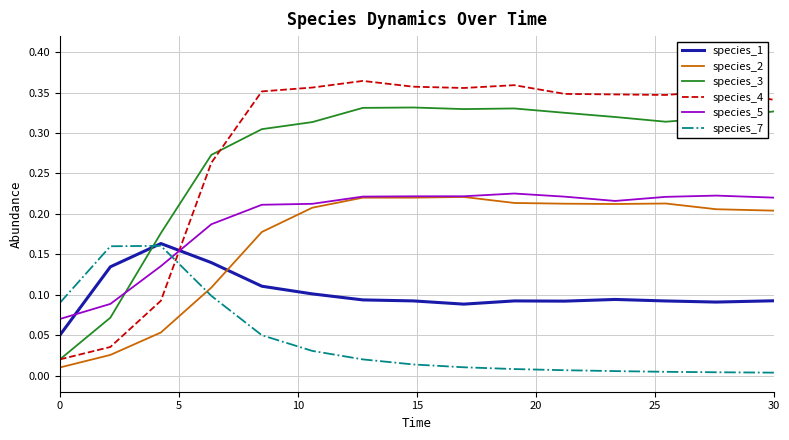

How many times do species_3 and species_5 cross each other?

1